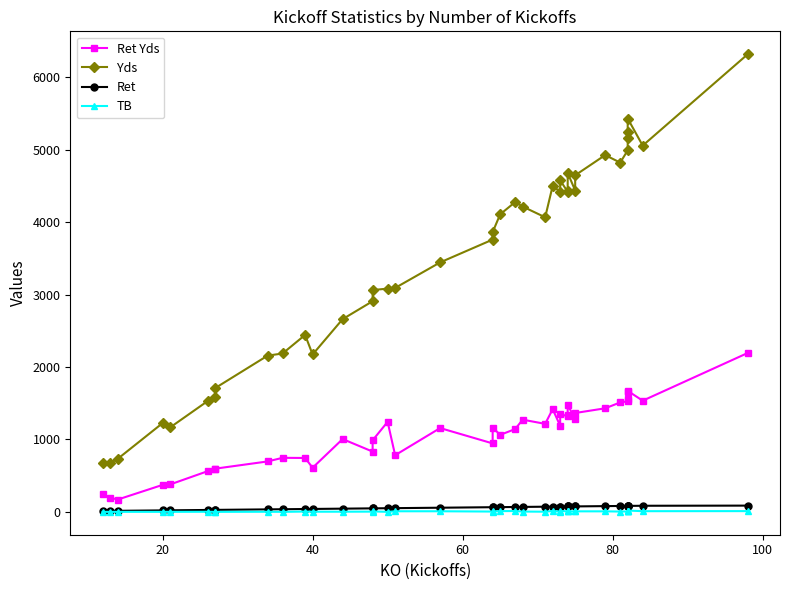

What is the maximum value shown in the chart?

6320